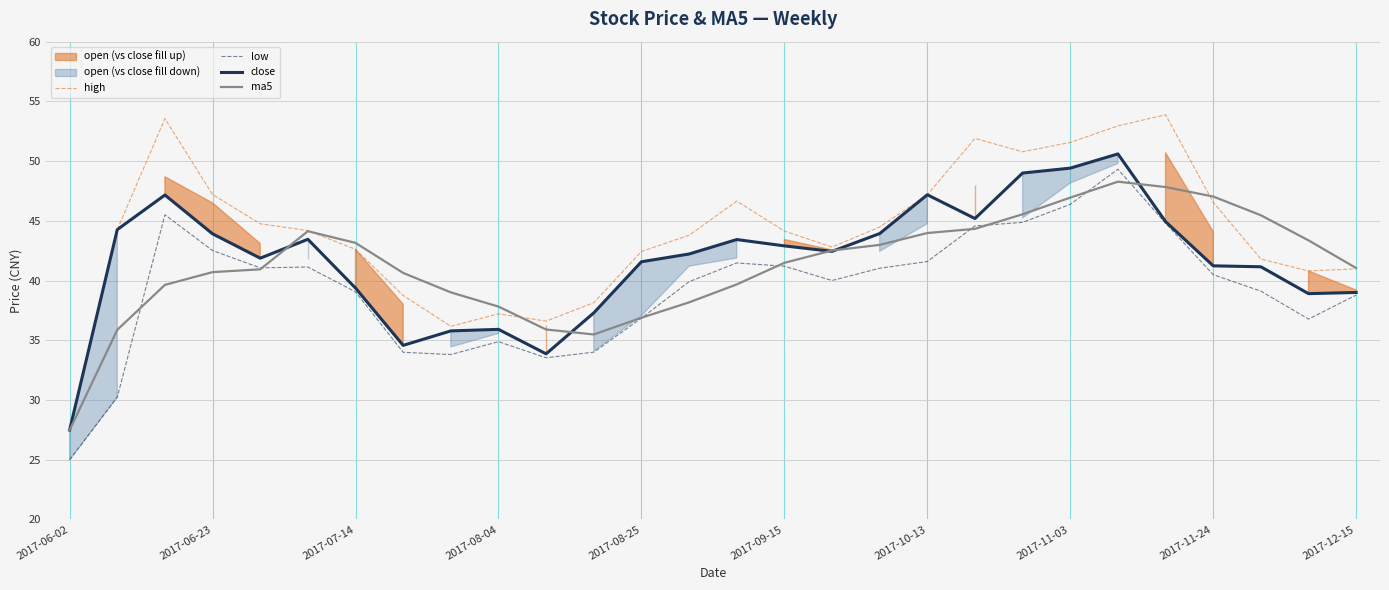

How many interior local peaks does the ma5 series have?

2